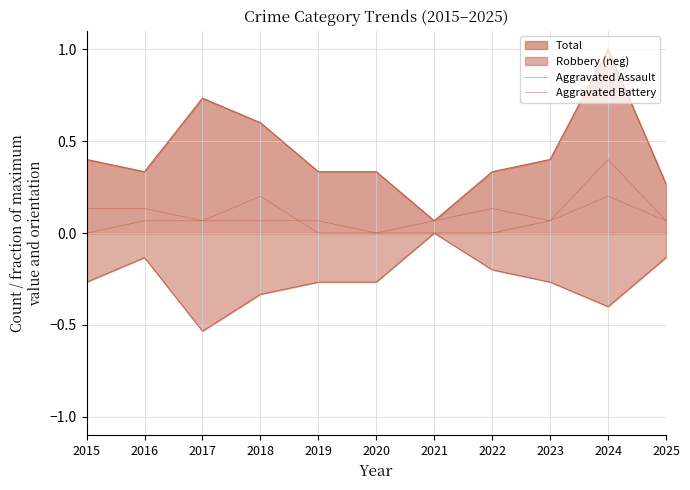

How many Aggravated Battery values are between 0 and 1?

11